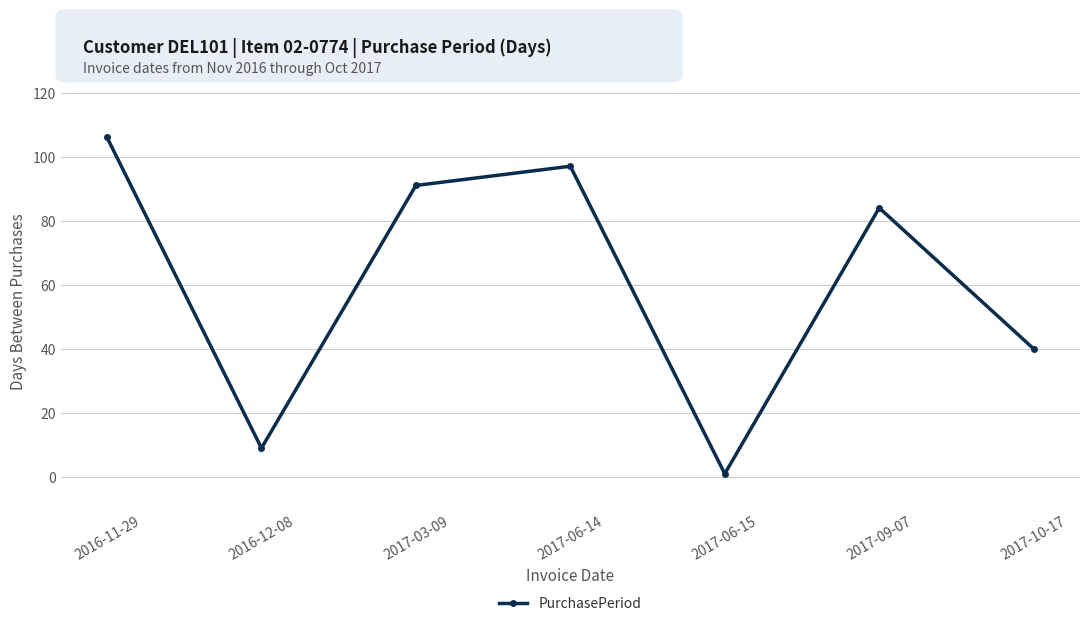

How many lines are shown in the chart?

1